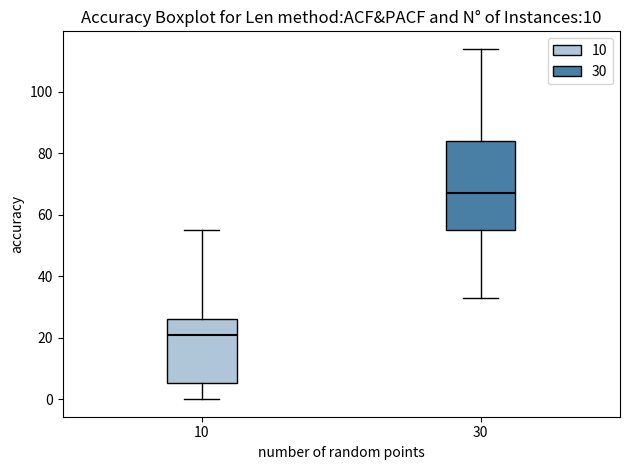

Comparing the boxes themselves (not the whiskers), which one is the tallest?

30